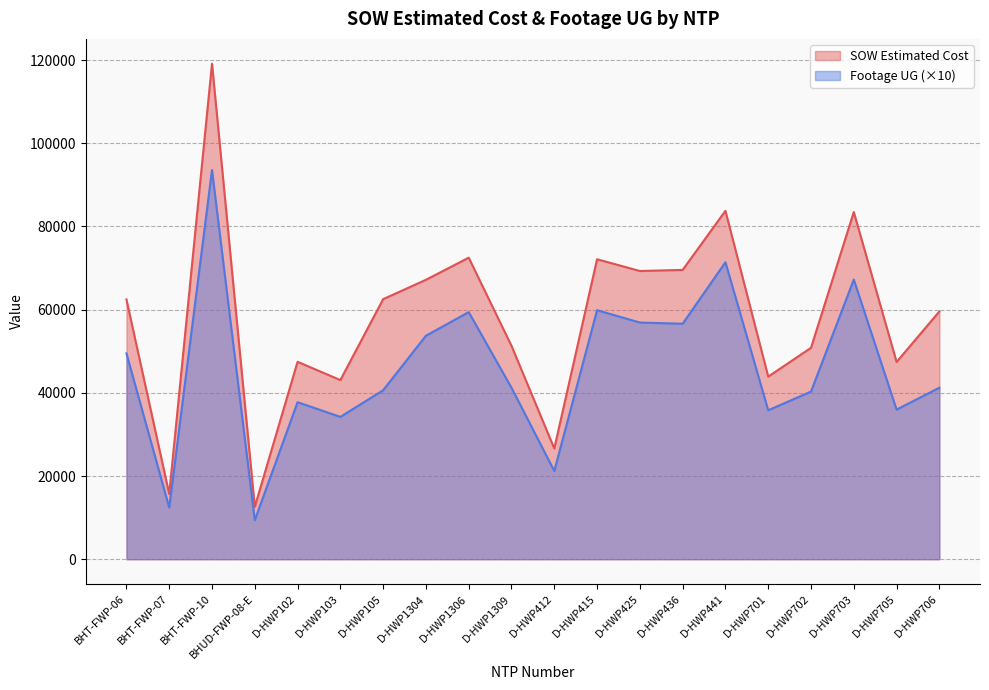

Which has a higher value, D-HWP701 or D-HWP425?

D-HWP425